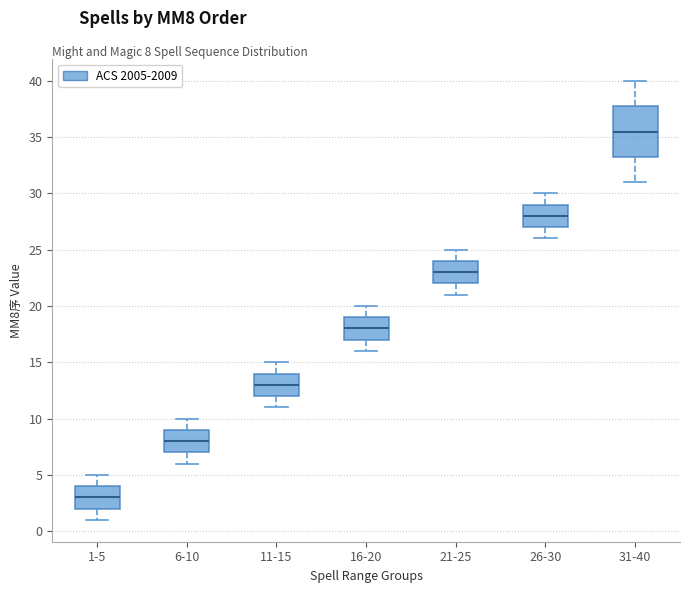

Which box is the tallest, from its lower edge to its upper edge?

31-40